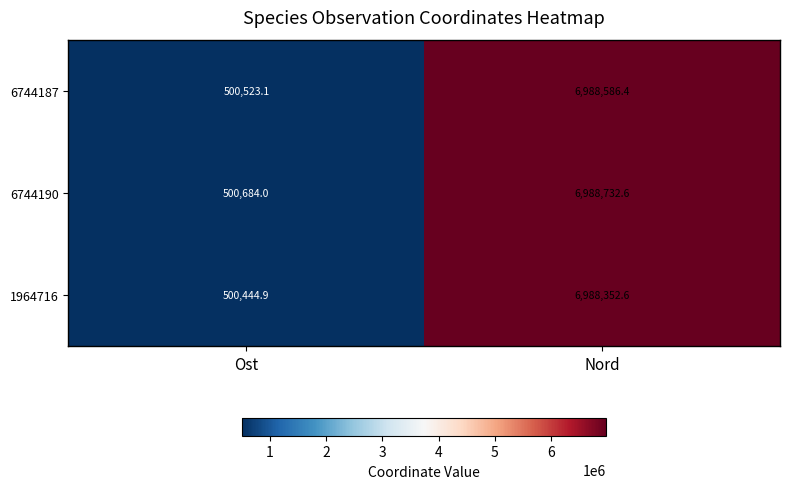

Reading left to right, what are all the values shown in this chart?

6744187: 500523.1	6988586.4
6744190: 500684.0	6988732.6
1964716: 500444.9	6988352.6